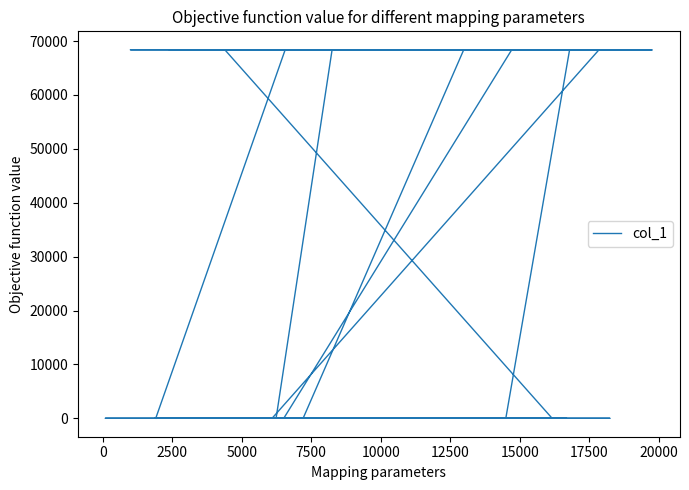

How many lines are shown in the chart?

1